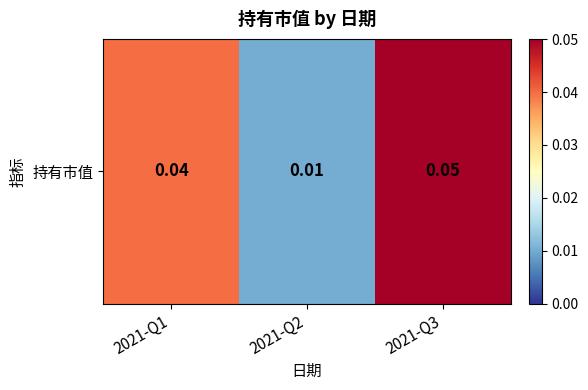

Reading left to right, extract all data points from this chart.

2021-Q1=0.0	2021-Q2=0.0	2021-Q3=0.1